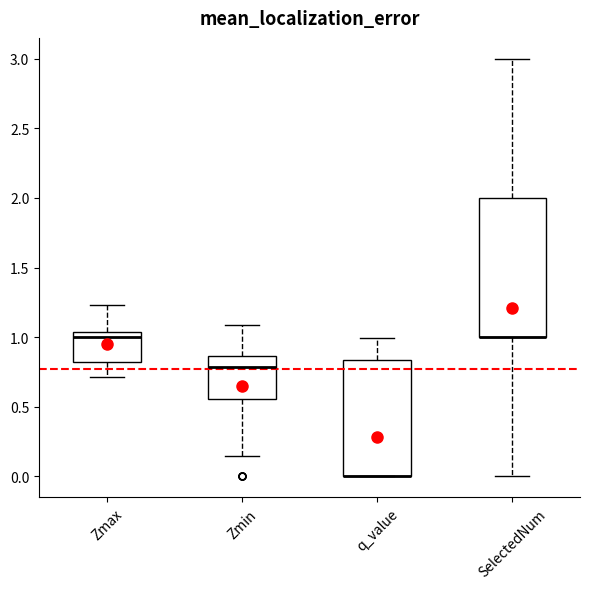

Where is the upper edge of the box for SelectedNum on the y-axis? The values are not printed on the chart, so give them approximately, as read against the axis.

2.00